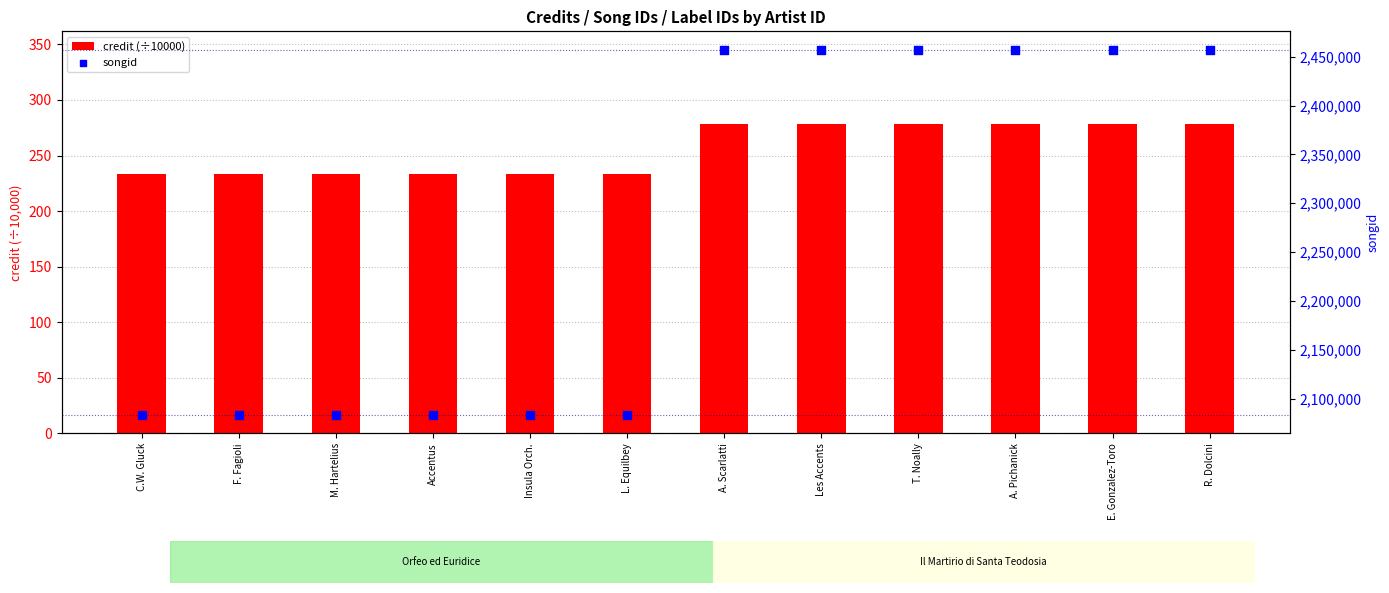

At which category is the sum across all series the highest?

A. Scarlatti